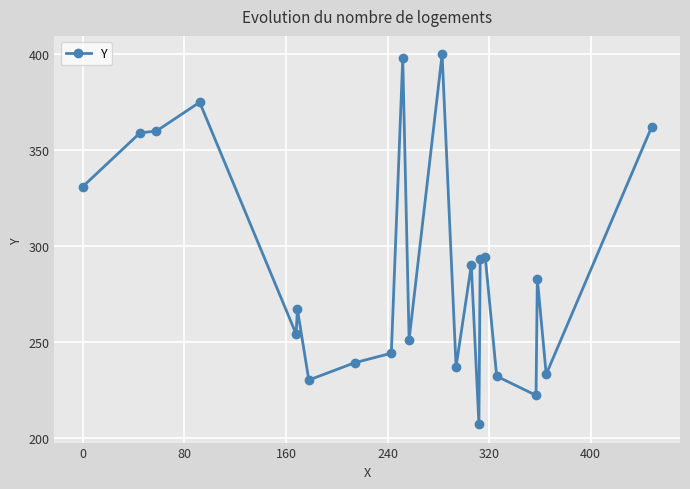

What is the difference between the second highest and second lowest values?

176